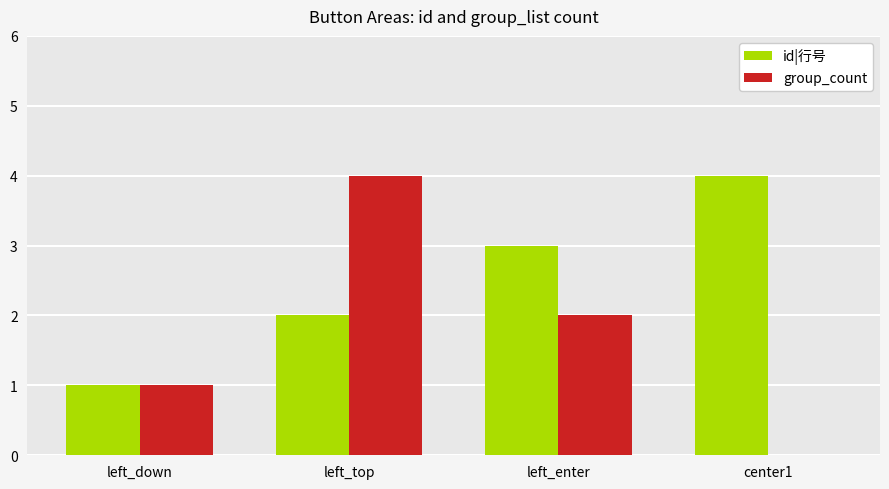

Which series changed the most between left_enter and center1?

group_count